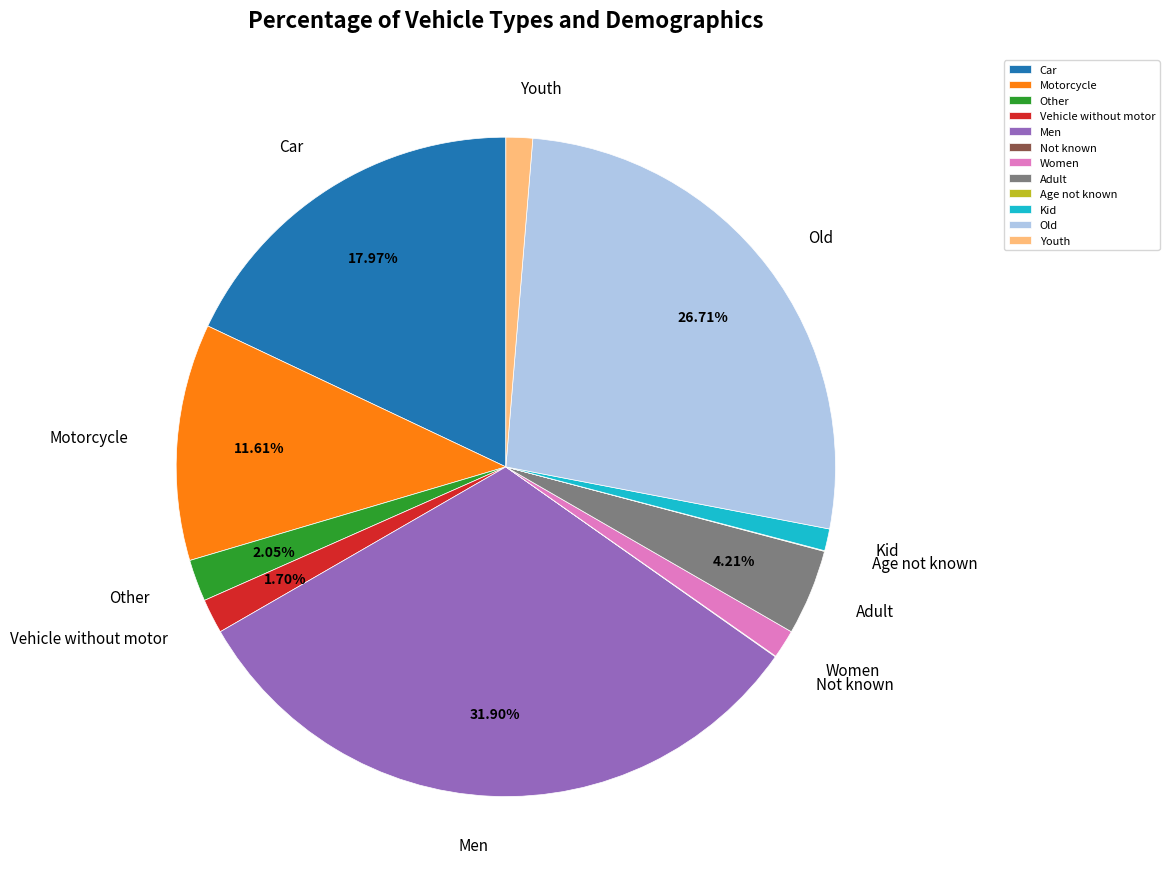

To the nearest percent, what portion does Adult represent?

4%